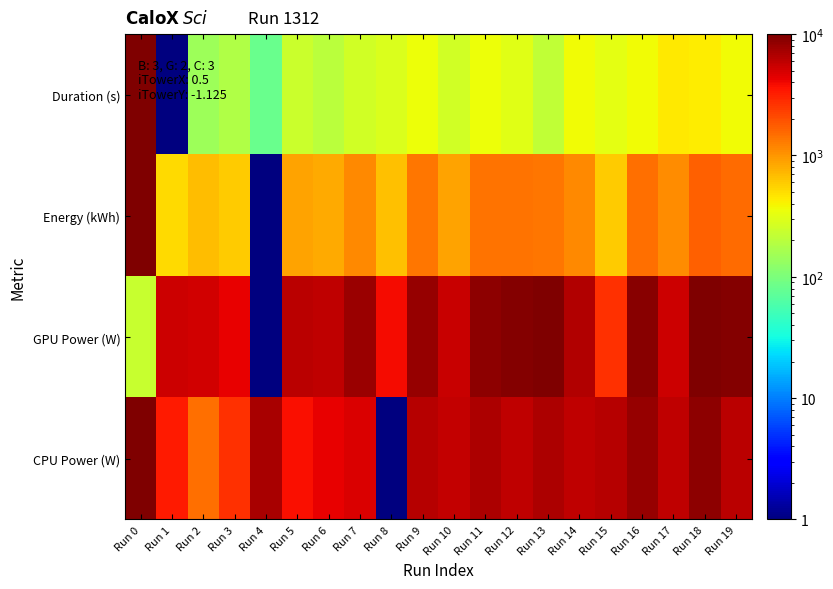

Which series has the largest total across all categories?

GPU Power (W)